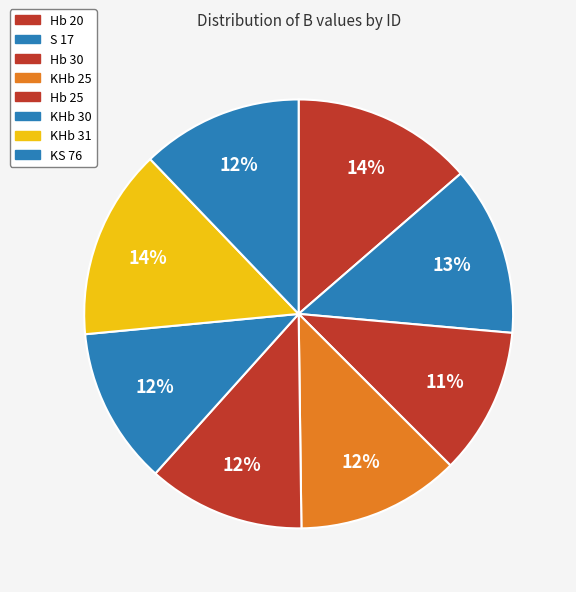

Approximately how many times larger is the value at Hb 30 compared to KHb 31?

0.8